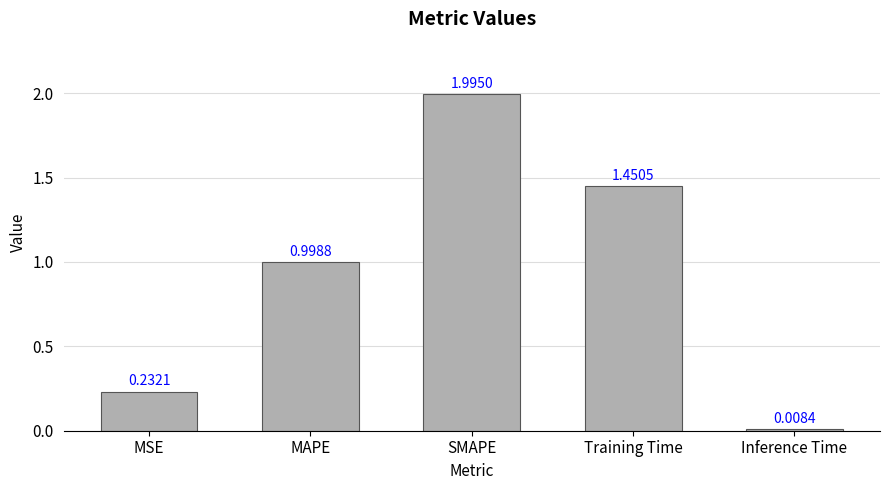

What is the average value?

0.9